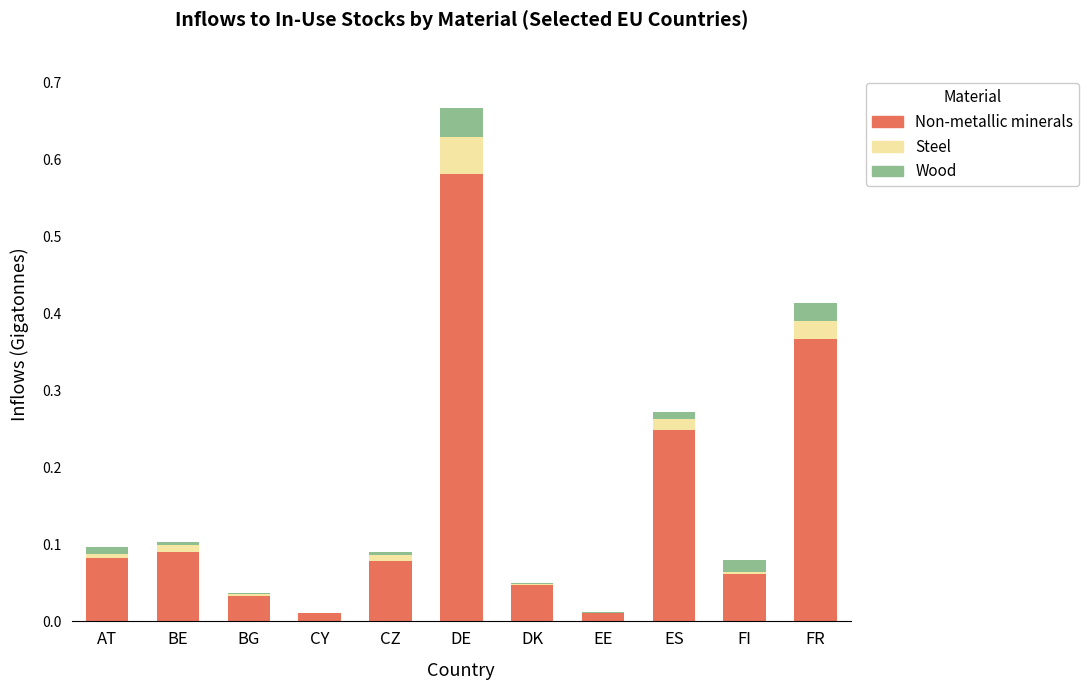

How many distinct data groups are displayed?

3